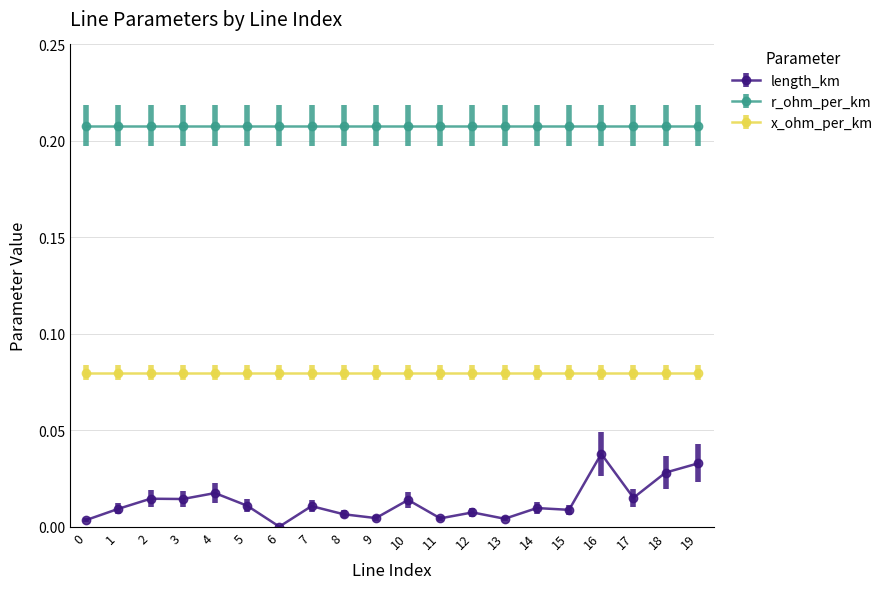

True or false: r_ohm_per_km and length_km cross at least once.

False